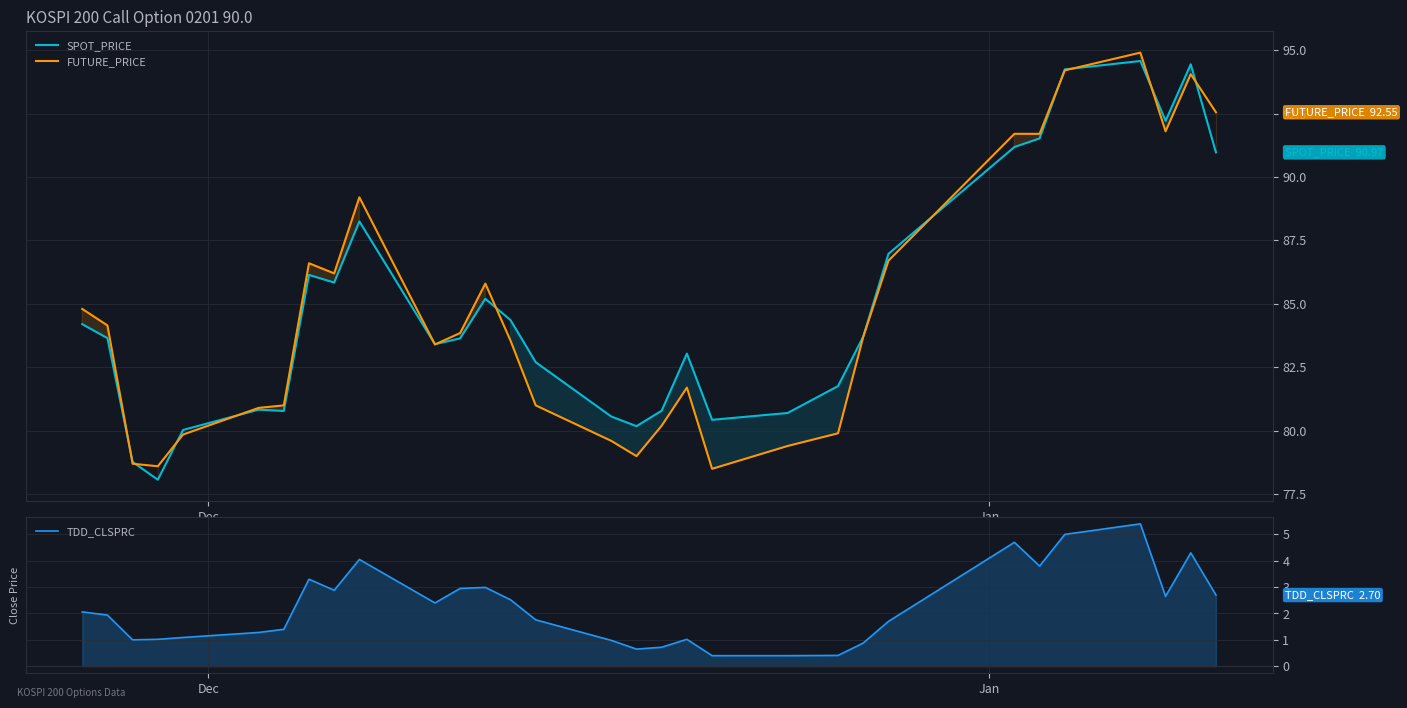

How many data points does each series have?

31